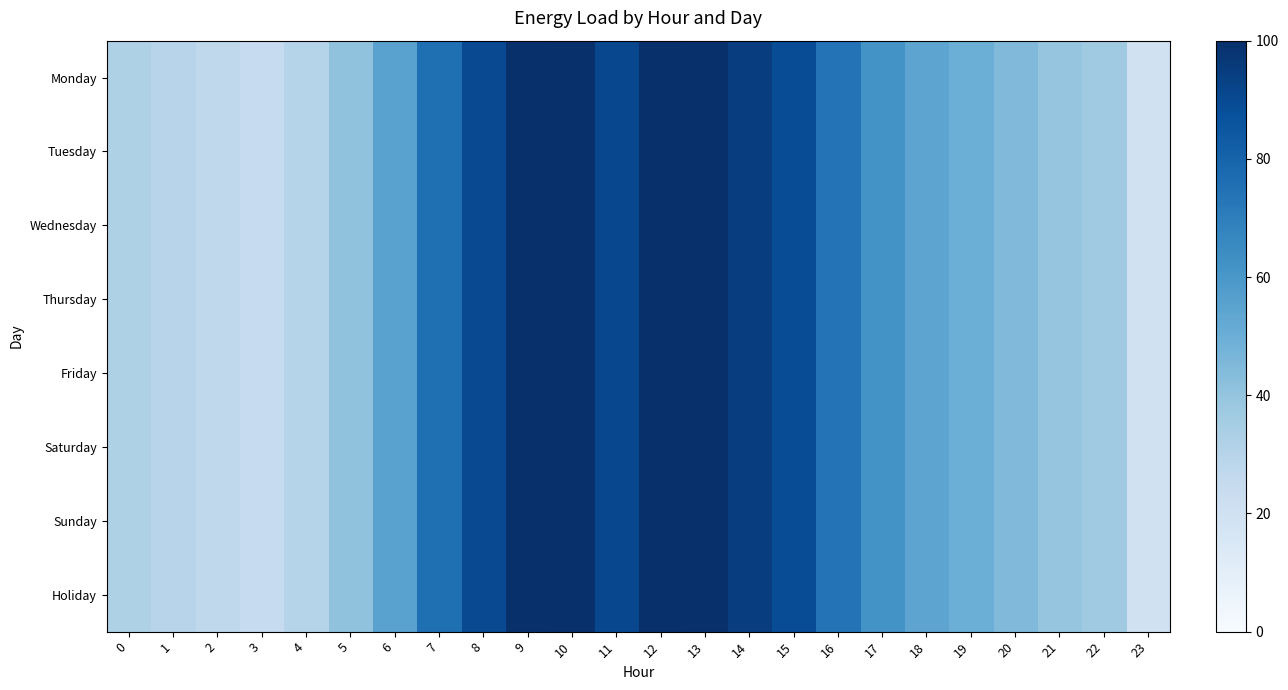

What is the greatest value displayed?

99.7